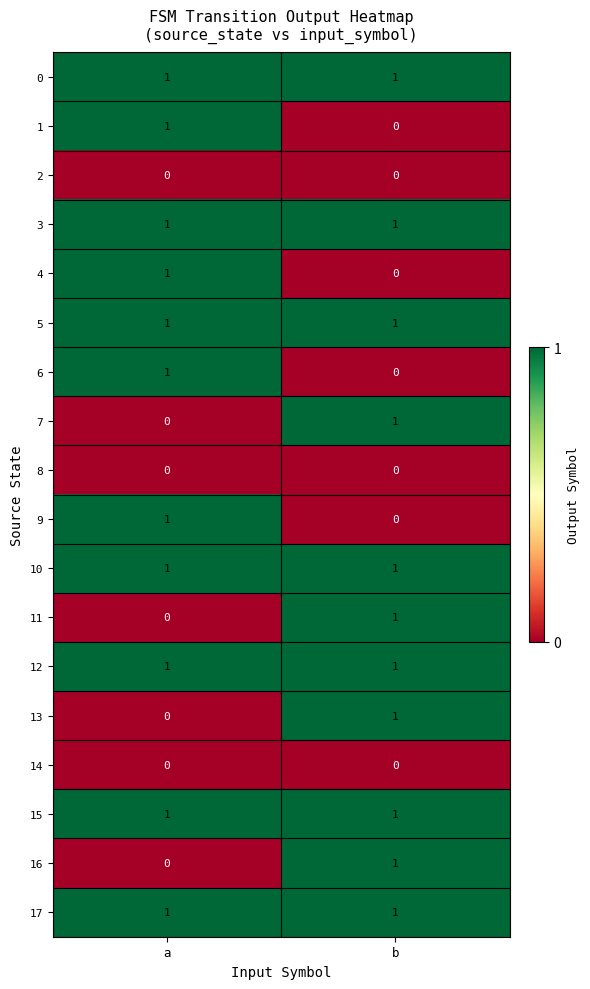

What is the total value across all series at a?

11